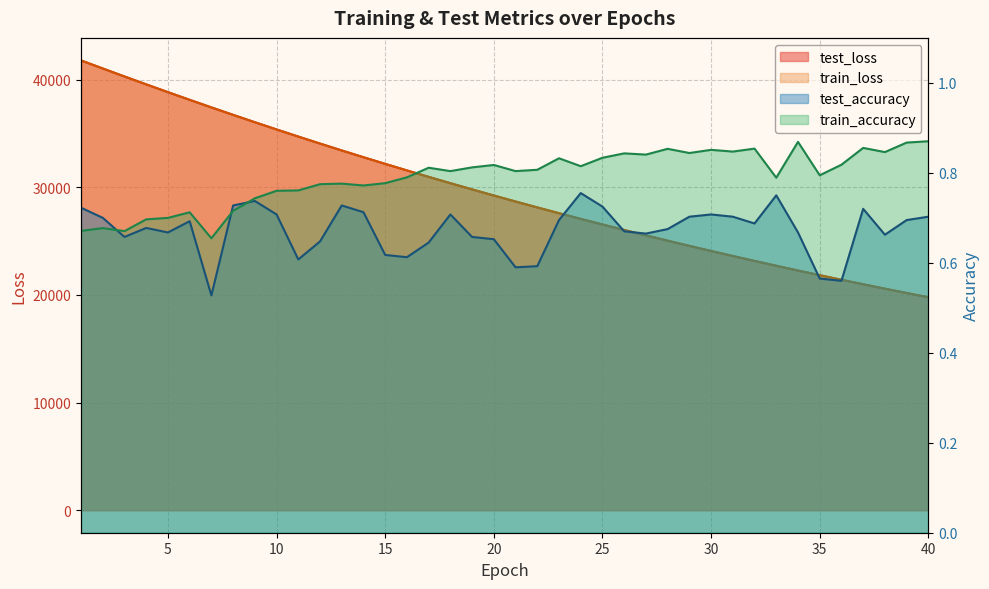

At which category is the sum across all series the highest?

1